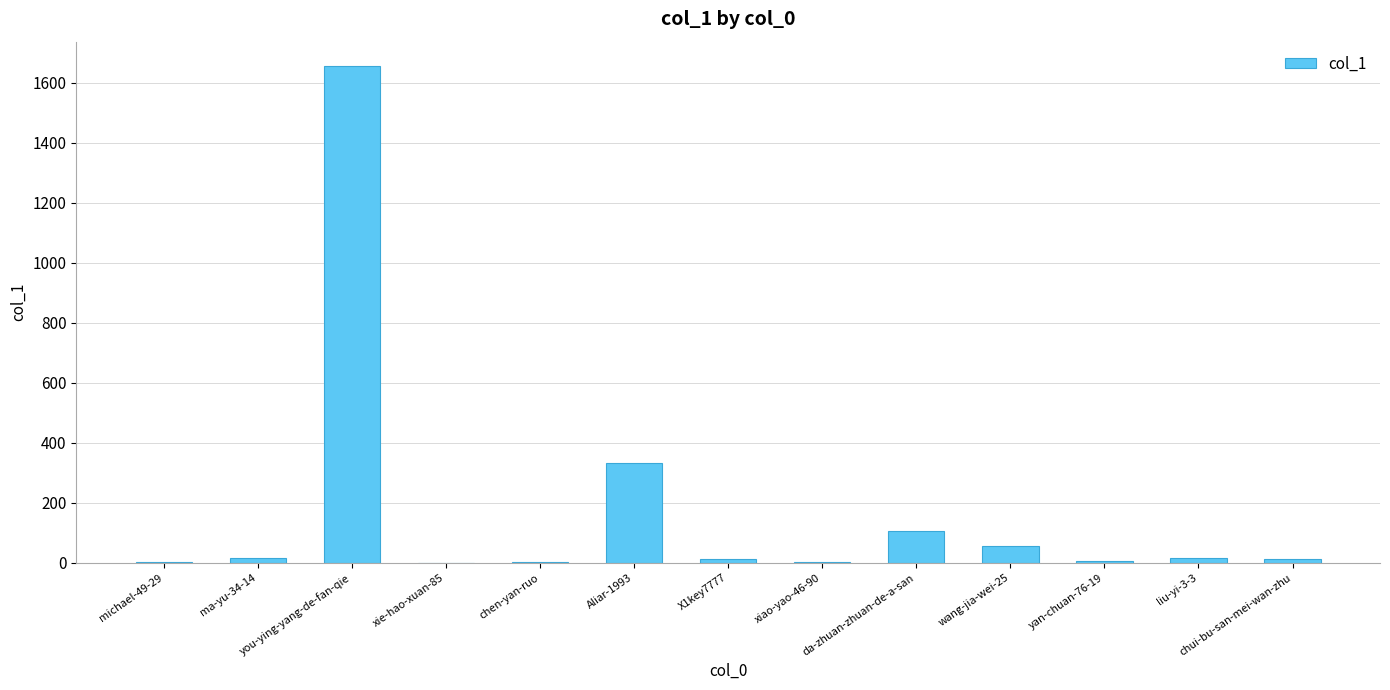

What is the sum of all values?

2229